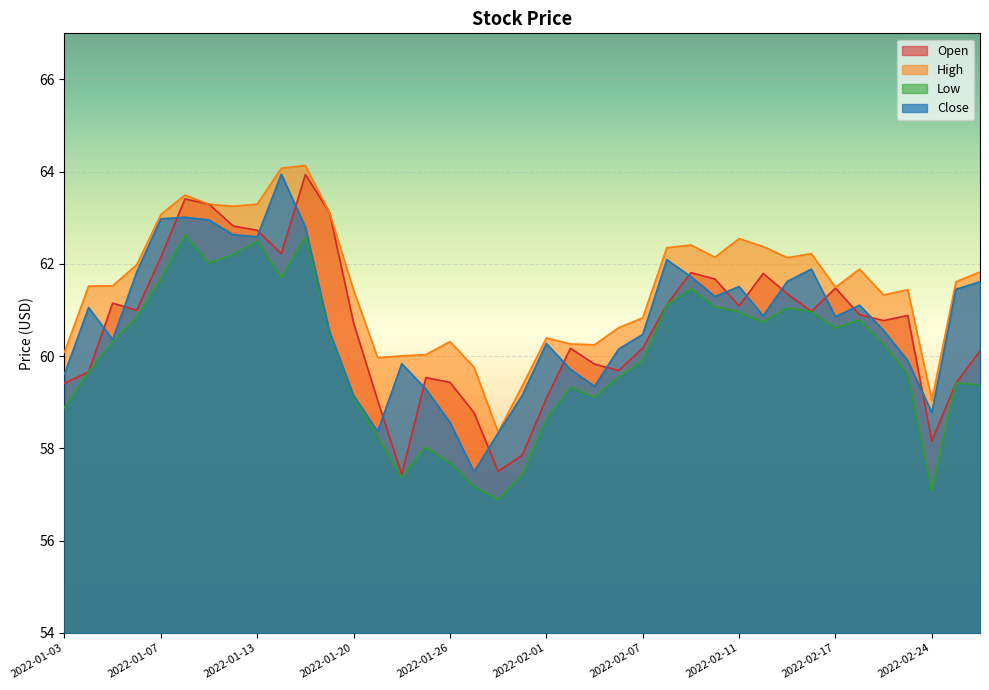

What is the value of the Open point at the 9th from the left?

62.7